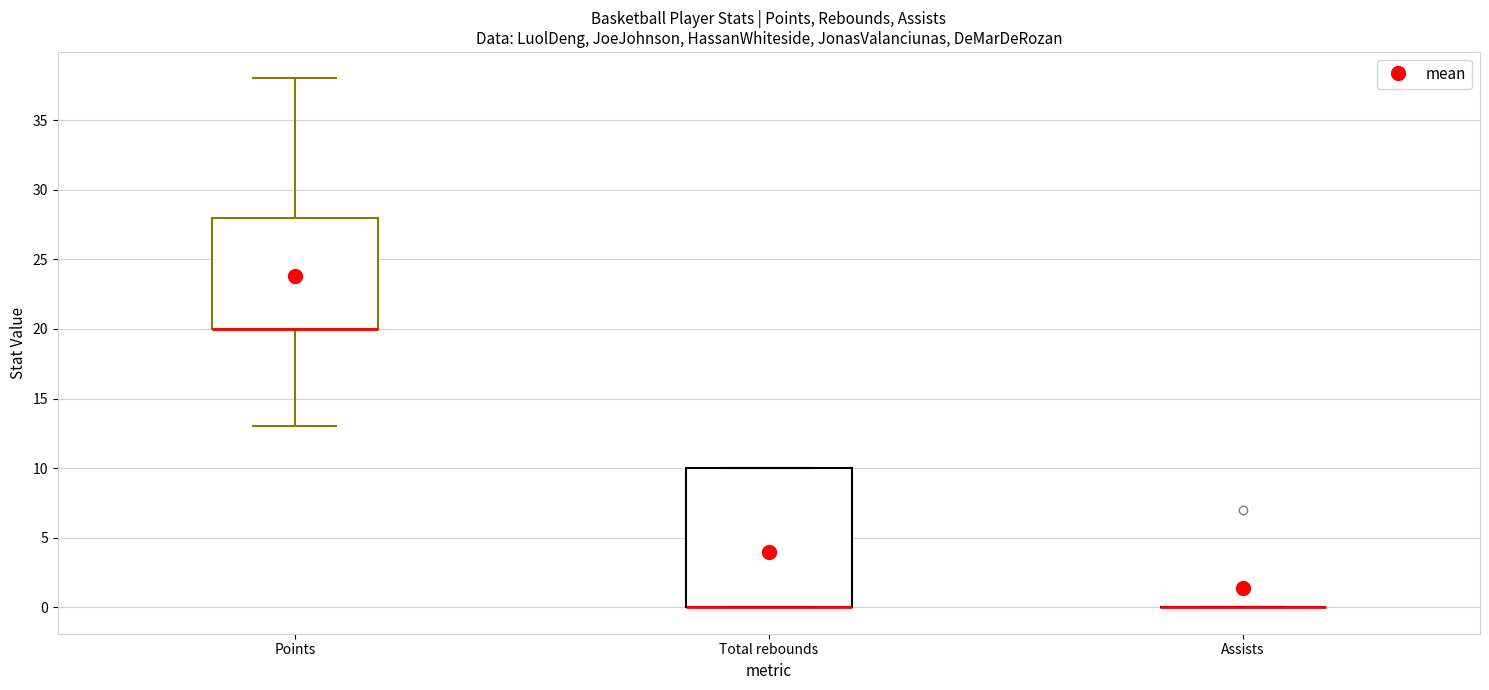

Reading left to right, transcribe this box plot: for each box, give where its median line is, the range the box spans, and where its two whiskers end, as read against the y-axis. The values are not printed on the chart, so give them approximately, as read against the axis.

Points: median 20 (drawn on the box's lower edge), box 20 to 28, whiskers 13 to 38
Total rebounds: median 0 (drawn on the box's lower edge), box 0 to 10, whiskers 0 to 10
Assists: box collapsed to a line at 0, whiskers 0 to 0